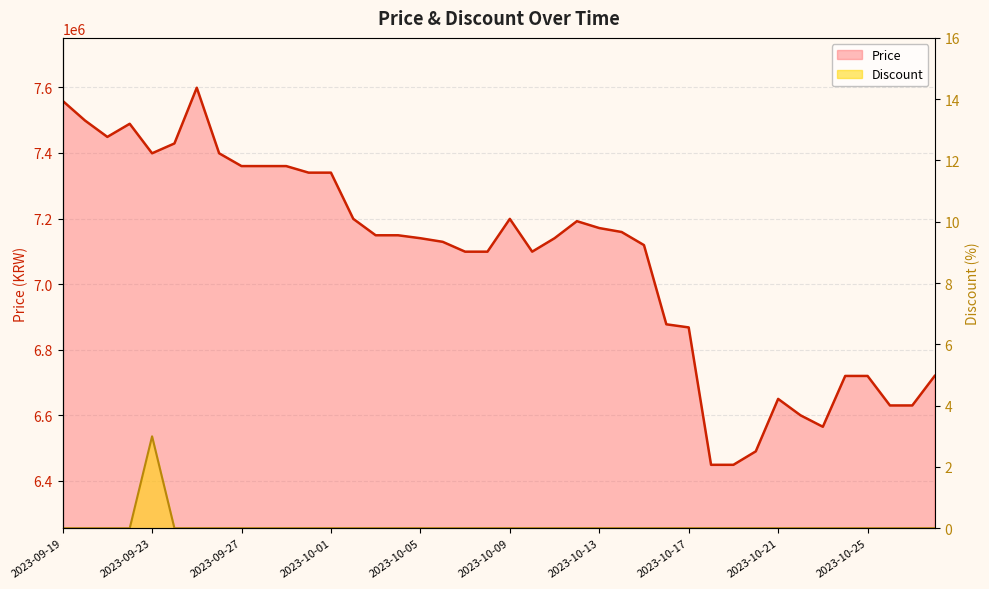

Is it true that Price equals 8832494 at 2023-10-22?

False